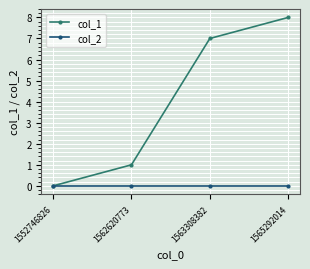

What is the maximum value shown in the chart?

8